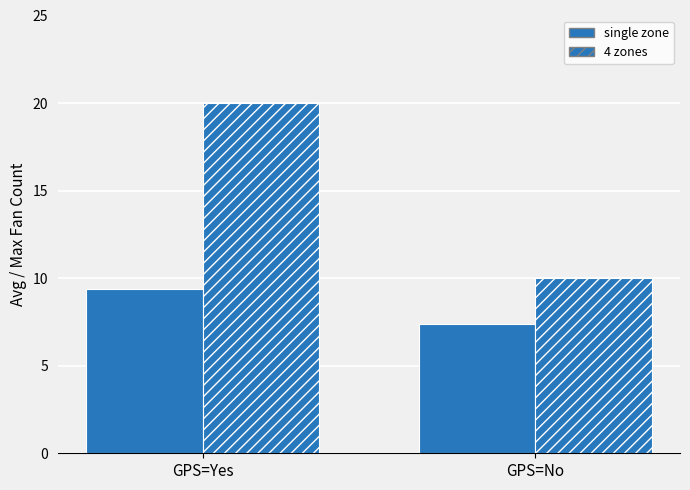

How many bars are there in each group?

2